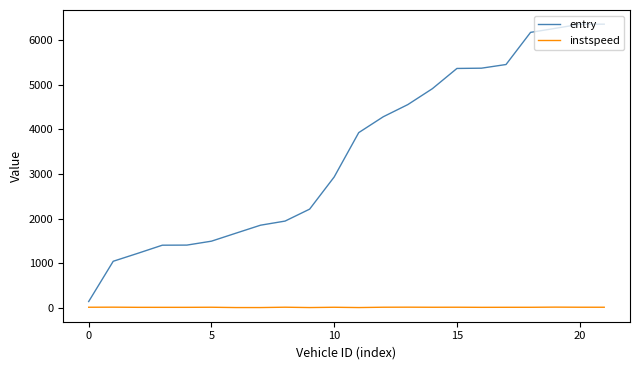

True or false: instspeed has more than 2 points higher than both neighbors.

True